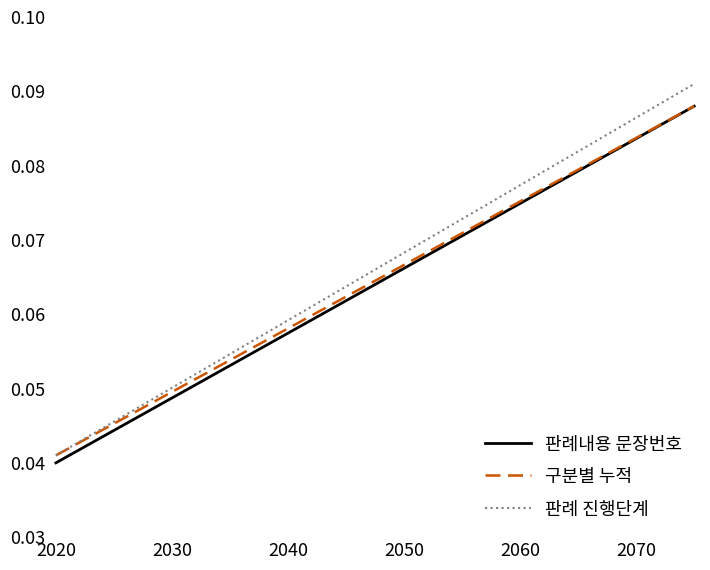

Which series has the largest range (max minus min)?

판례 진행단계